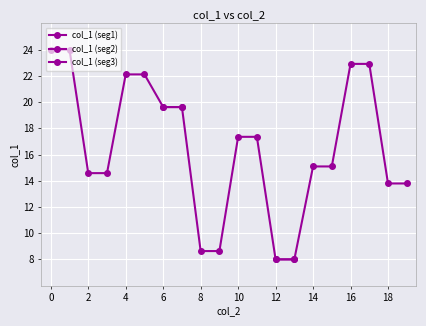

What is the spread (max minus min) of values at 6?

6.5